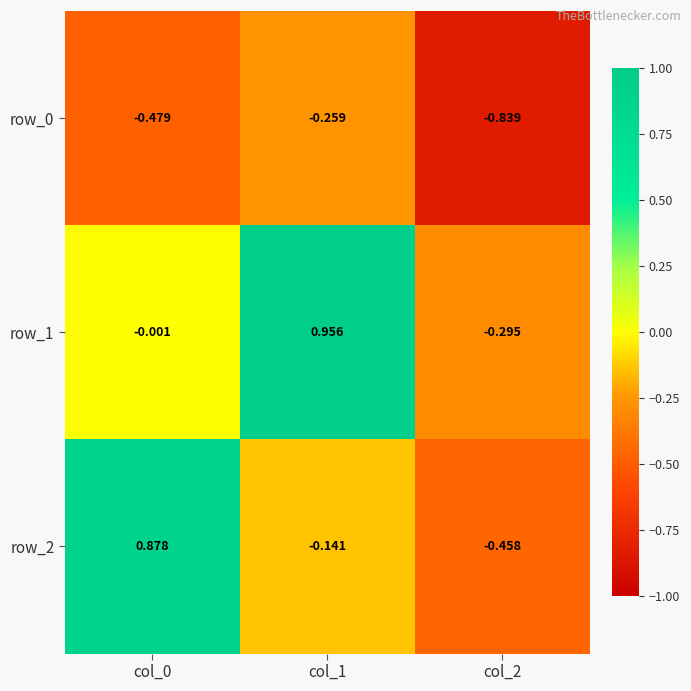

How many values in row_1 are below zero?

2